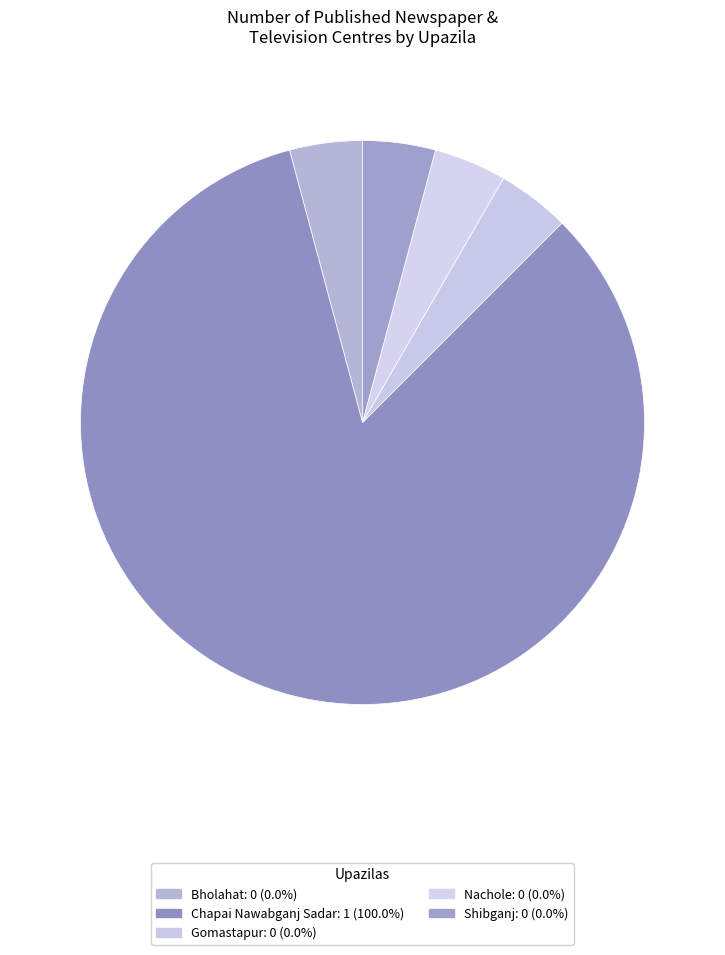

How many slices are in this pie chart?

5